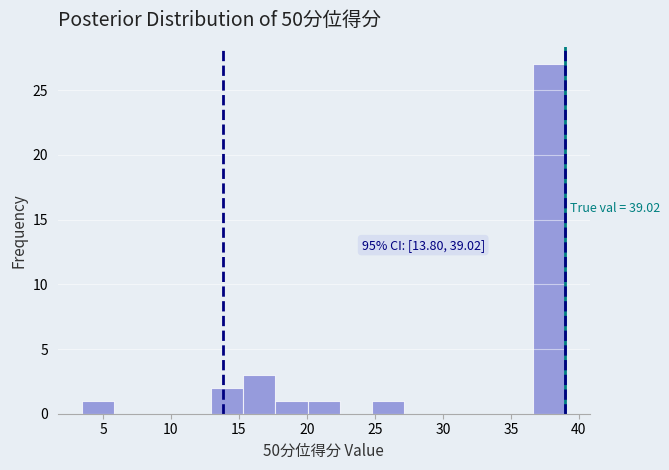

Over which range of the x-axis is the bar tallest?

36.5 to 39.0